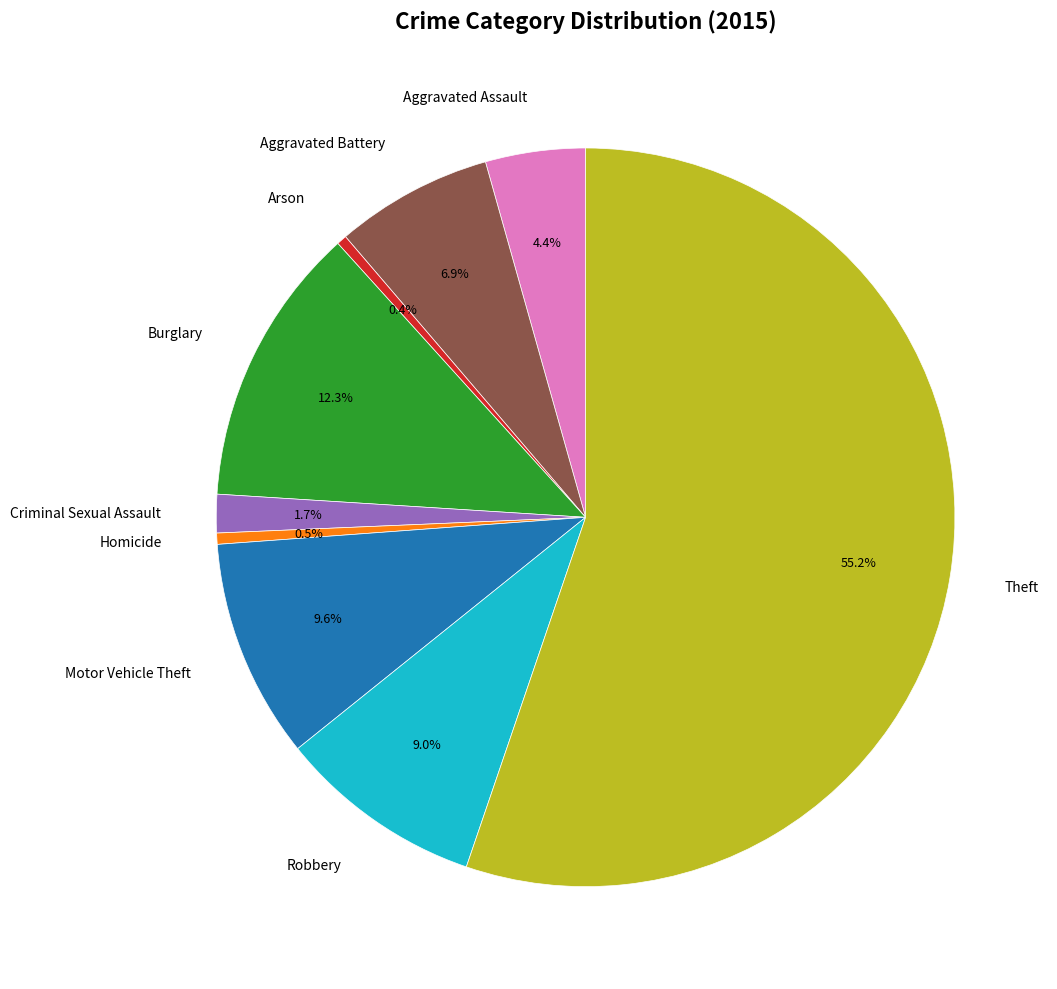

Which has a higher value, Aggravated Battery or Aggravated Assault?

Aggravated Battery